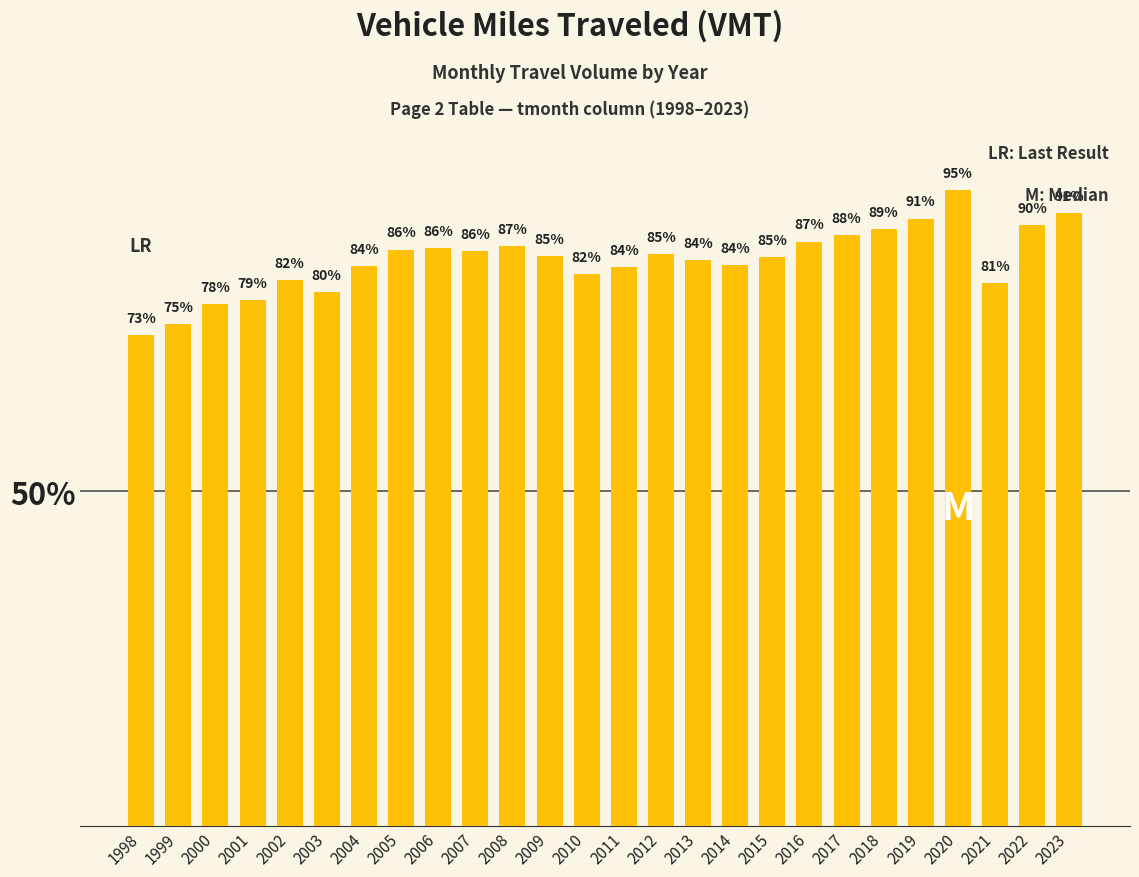

Where is the data nearest to the value 84?

2014